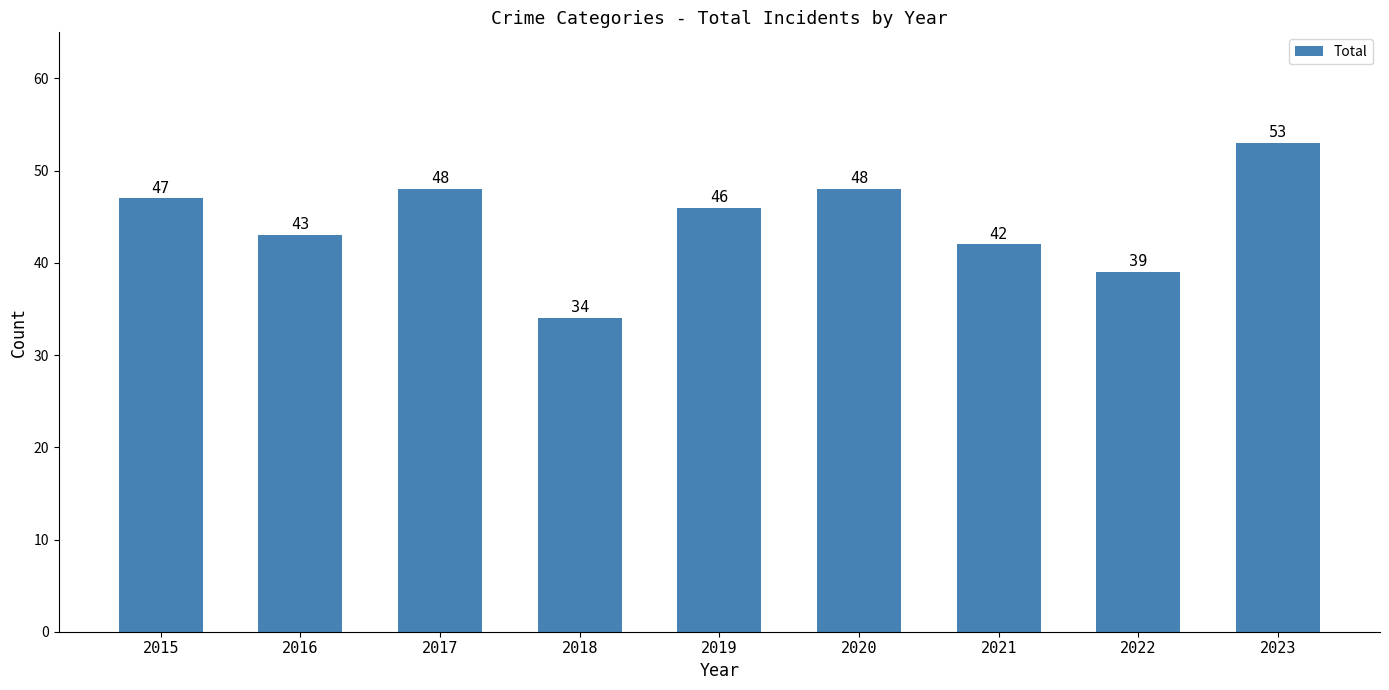

Which label corresponds to the smallest value in the chart?

2018